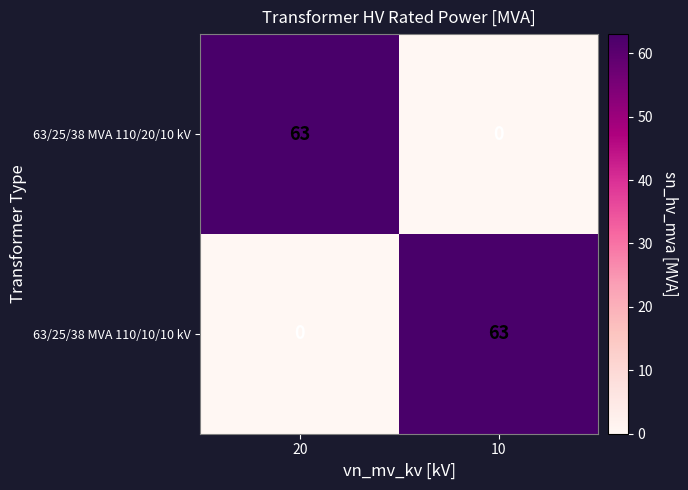

What is the total value across all series at 20?

63